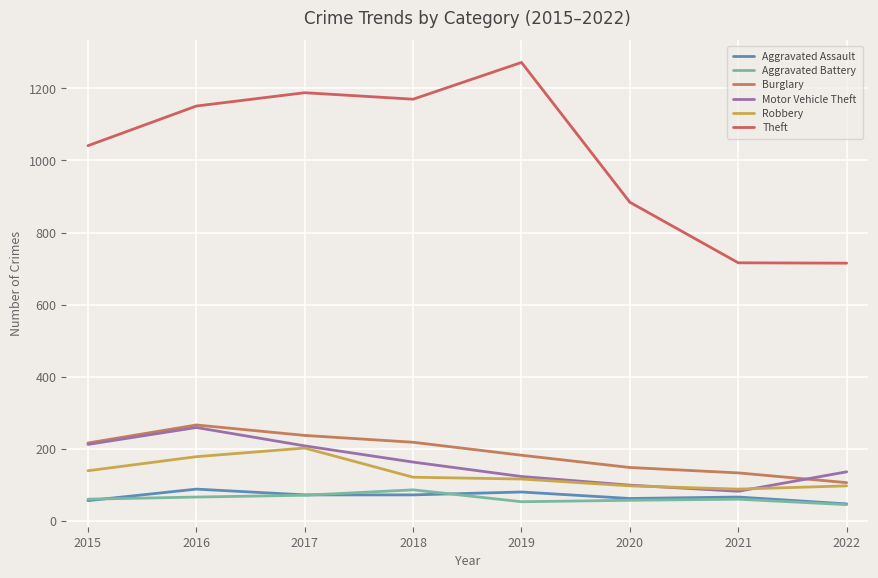

Reading left to right, what are all the values shown in this chart?

Aggravated Assault: 56	88	72	72	80	62	66	47
Aggravated Battery: 60	66	71	86	53	57	60	45
Burglary: 216	266	237	218	182	148	133	106
Motor Vehicle Theft: 212	259	208	163	123	99	82	136
Robbery: 139	178	202	121	116	97	88	97
Theft: 1041	1151	1188	1170	1272	884	716	715